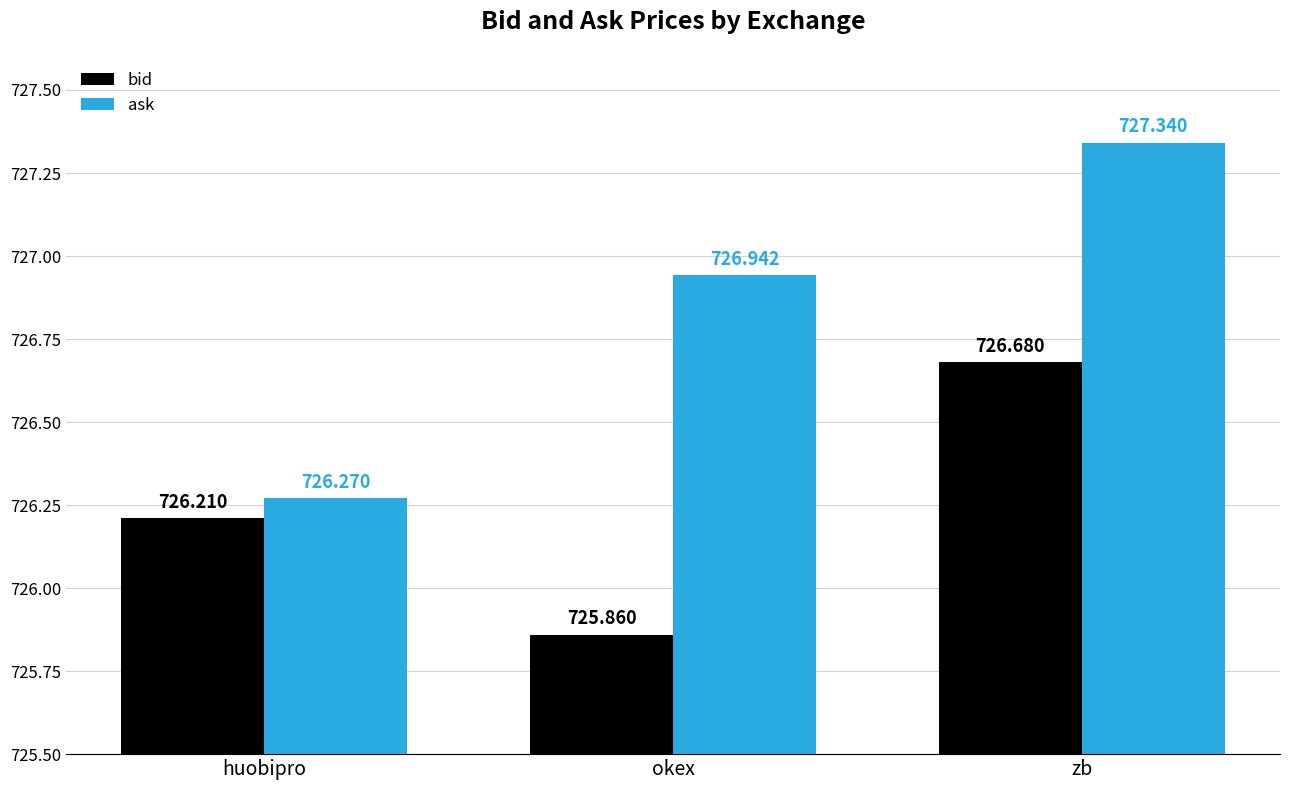

Which series has the widest spread of values?

ask